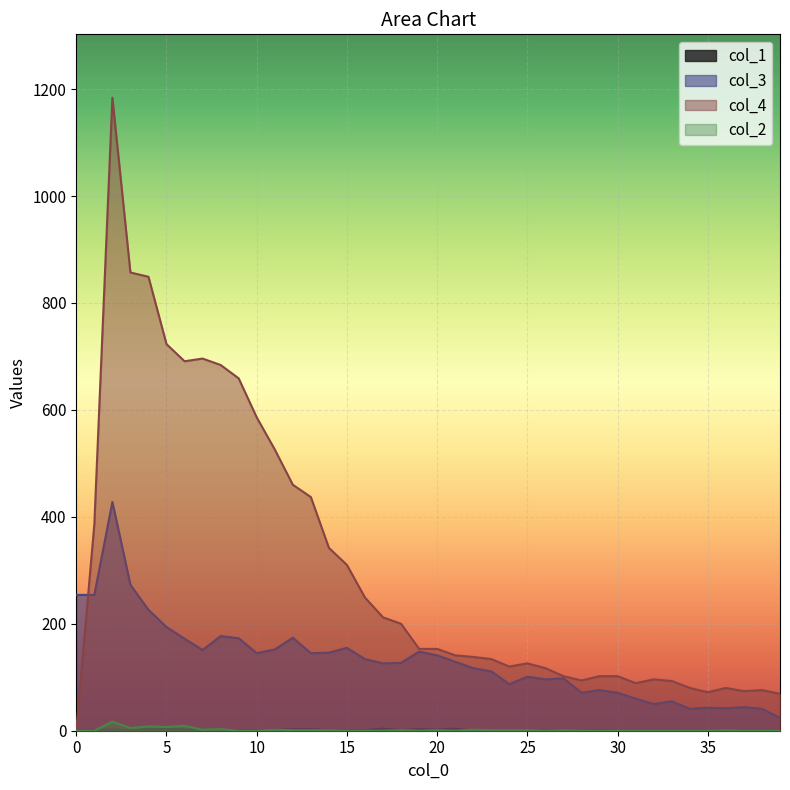

What is the difference between the second highest and second lowest values in the col_4 series?

788